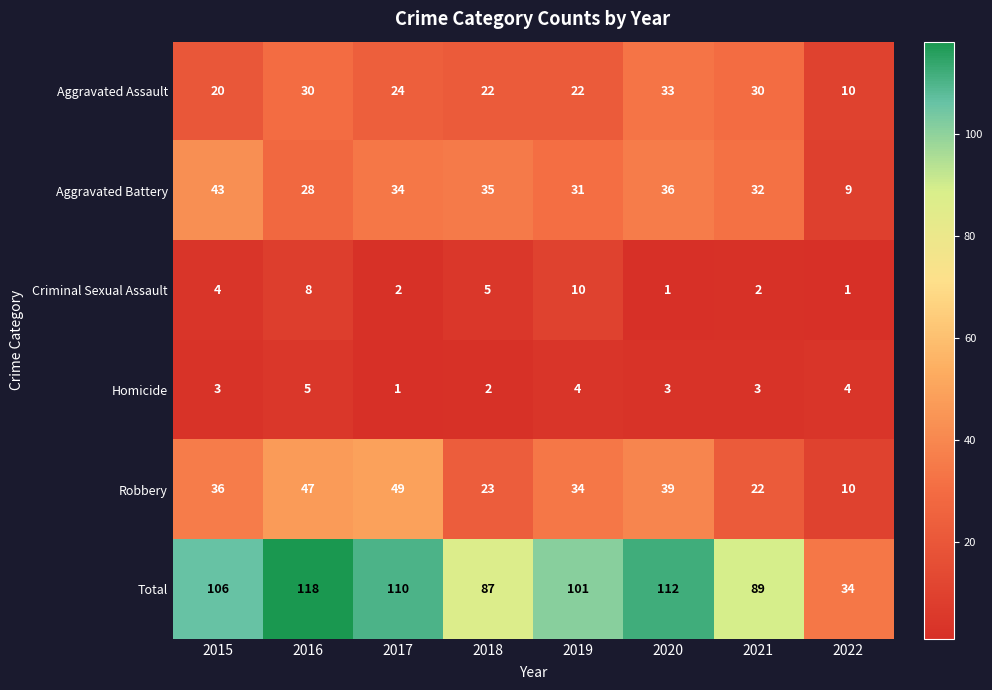

What is the sum of all Aggravated Assault values?

191